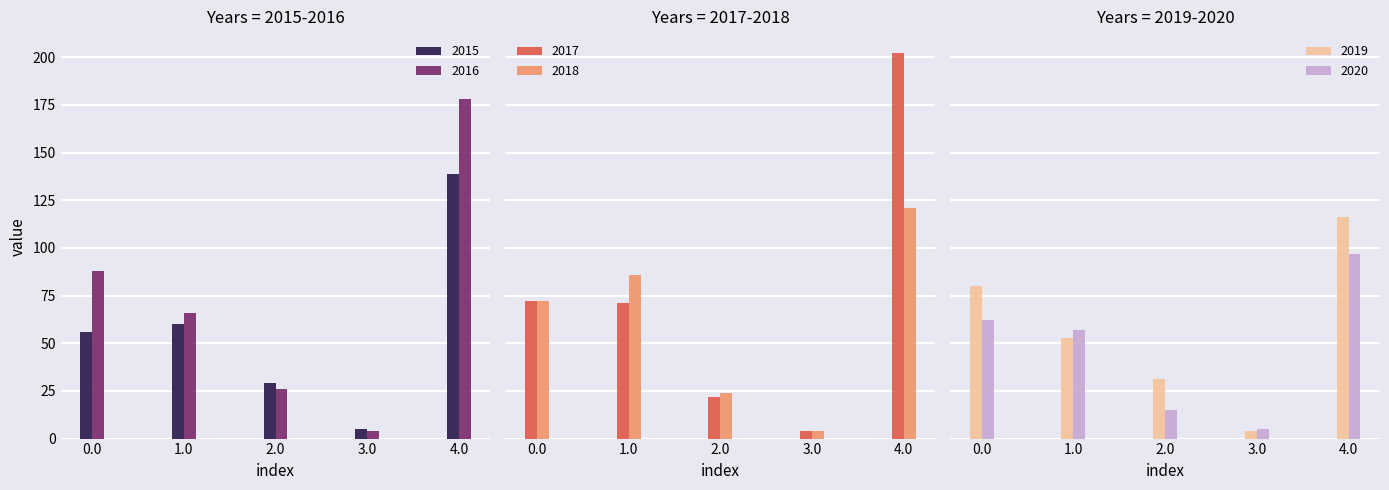

List the labels in order of 2016 value, smallest first.

3.0, 2.0, 1.0, 0.0, 4.0